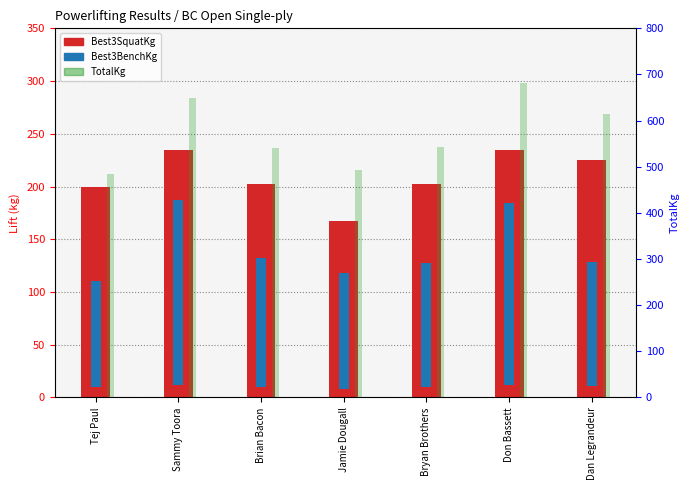

Which has a higher value, Brian Bacon or Don Bassett?

Don Bassett